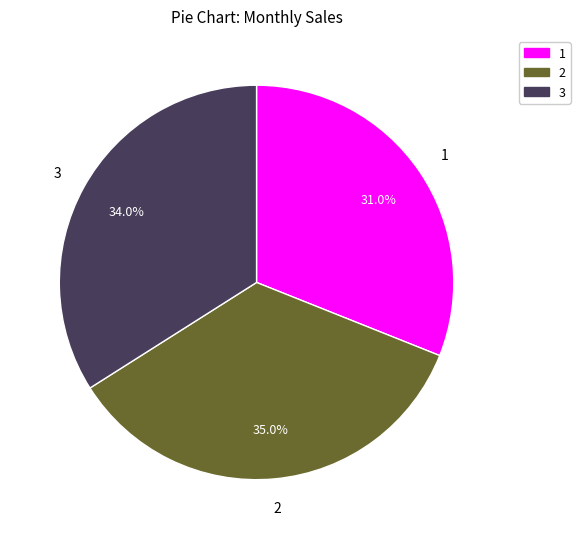

Is there any slice that represents more than half of the pie?

No